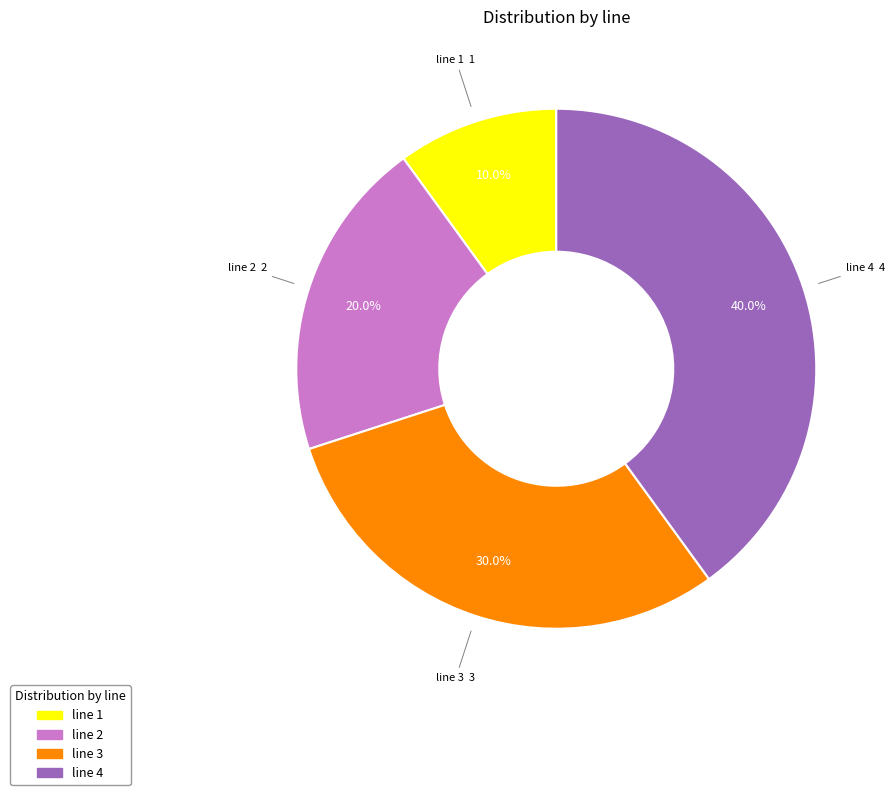

To the nearest percent, what portion does line 2 represent?

20%